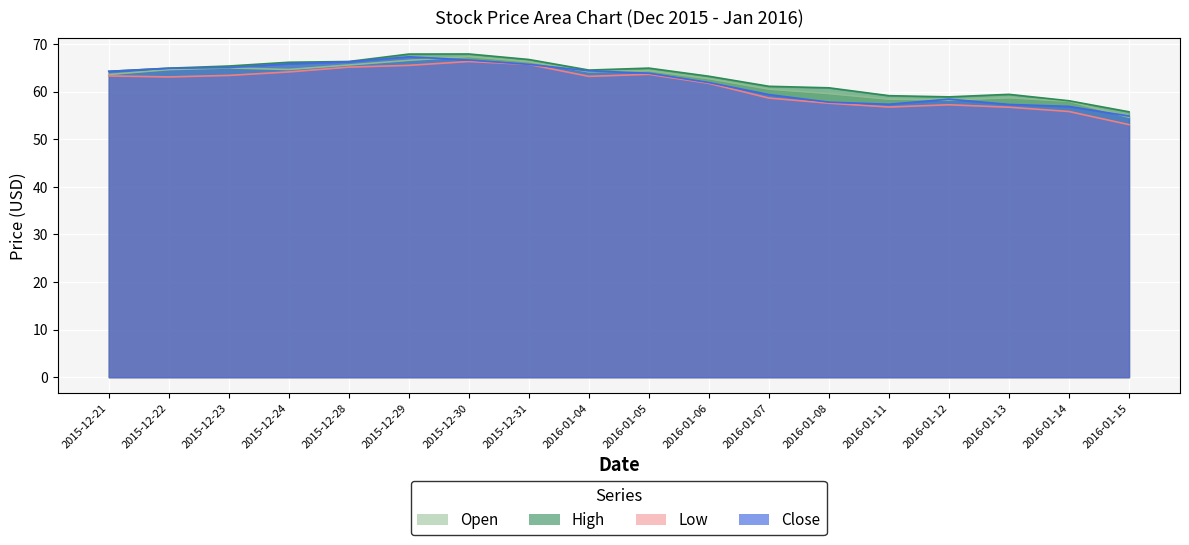

How many lines are shown in the chart?

4